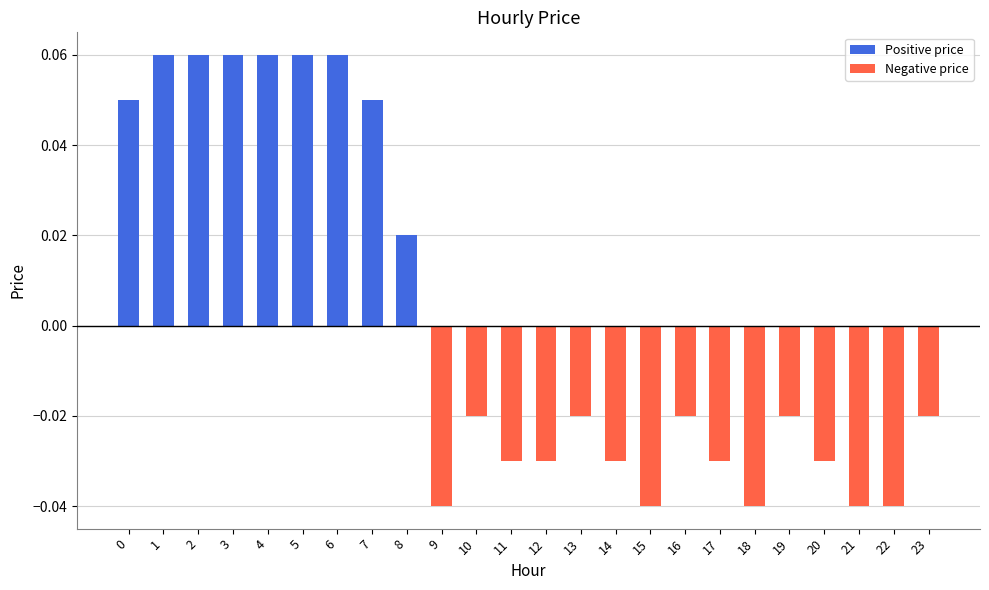

Which has a higher value, 11 or 5?

5